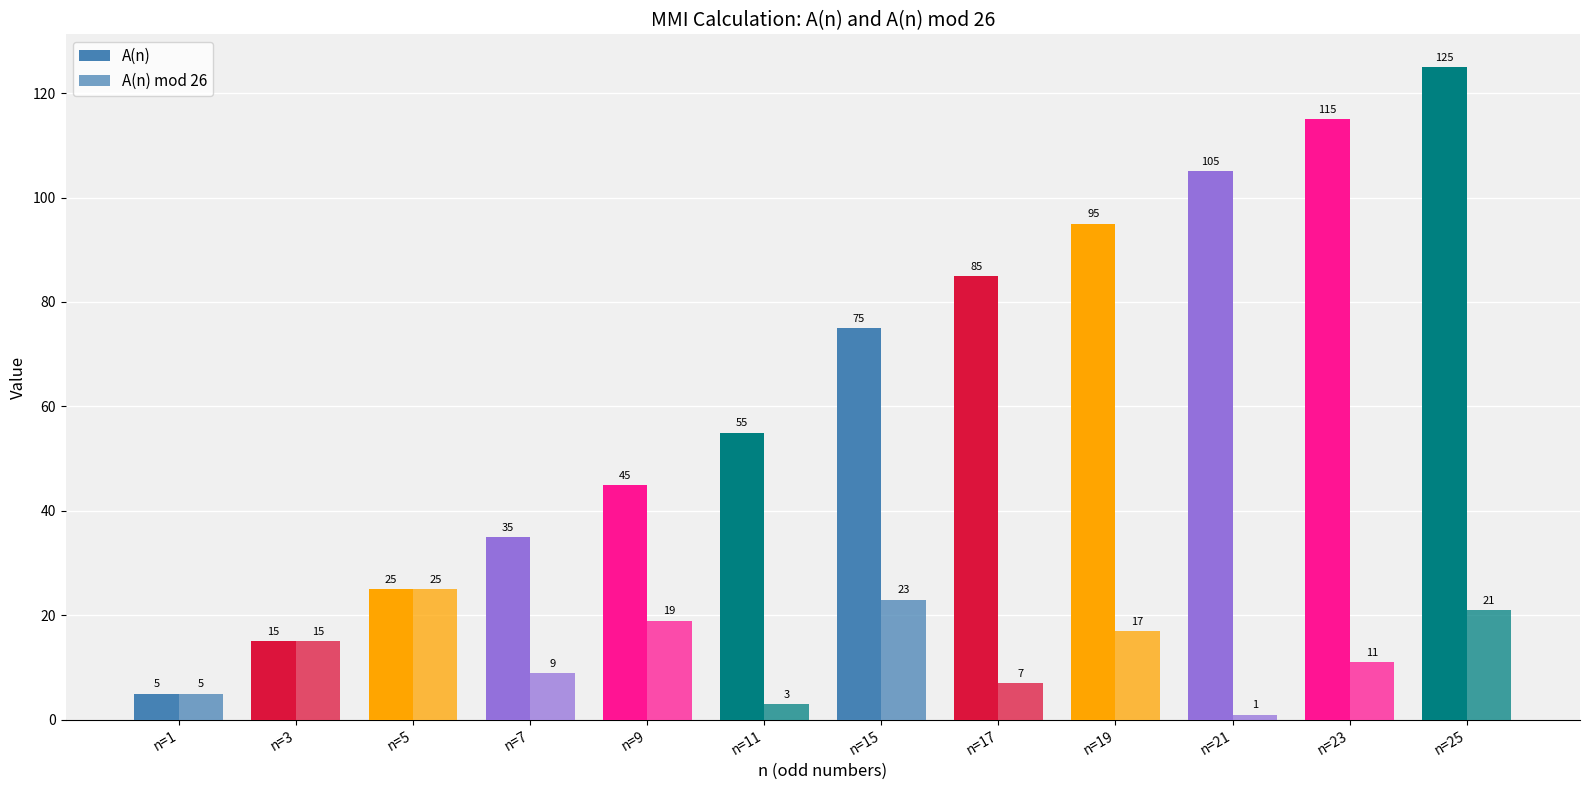

Rank the series by their maximum value, from lowest to highest.

A(n) mod 26, A(n)